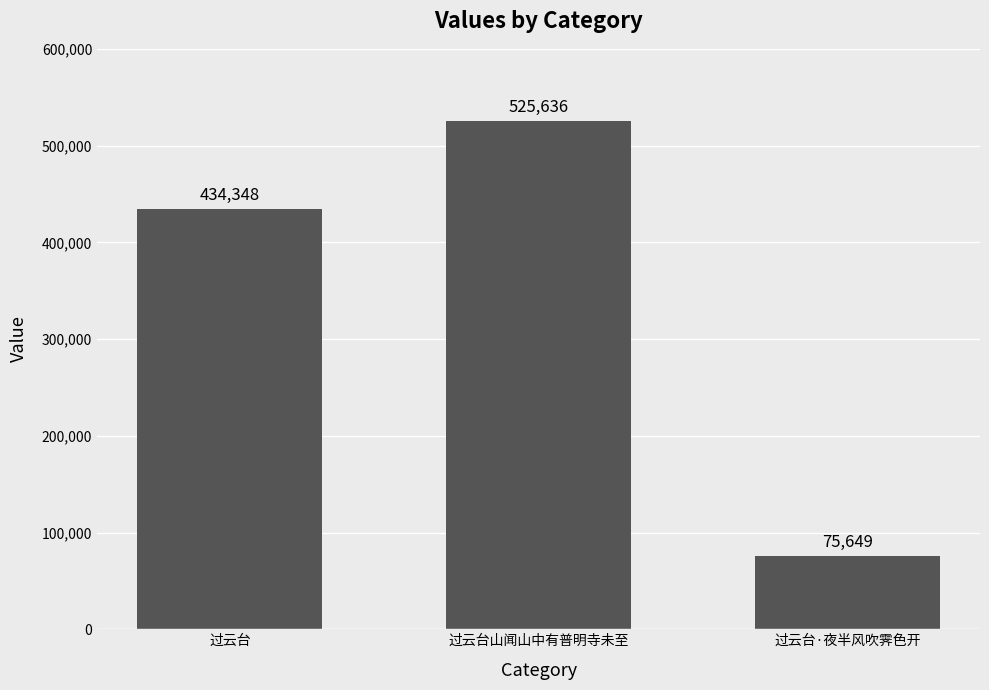

At which label is the value closest to 300642?

过云台